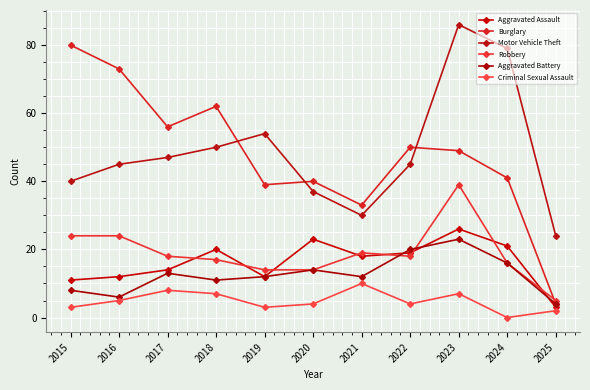

Rank the series by their maximum value, from lowest to highest.

Criminal Sexual Assault, Aggravated Battery, Aggravated Assault, Robbery, Burglary, Motor Vehicle Theft